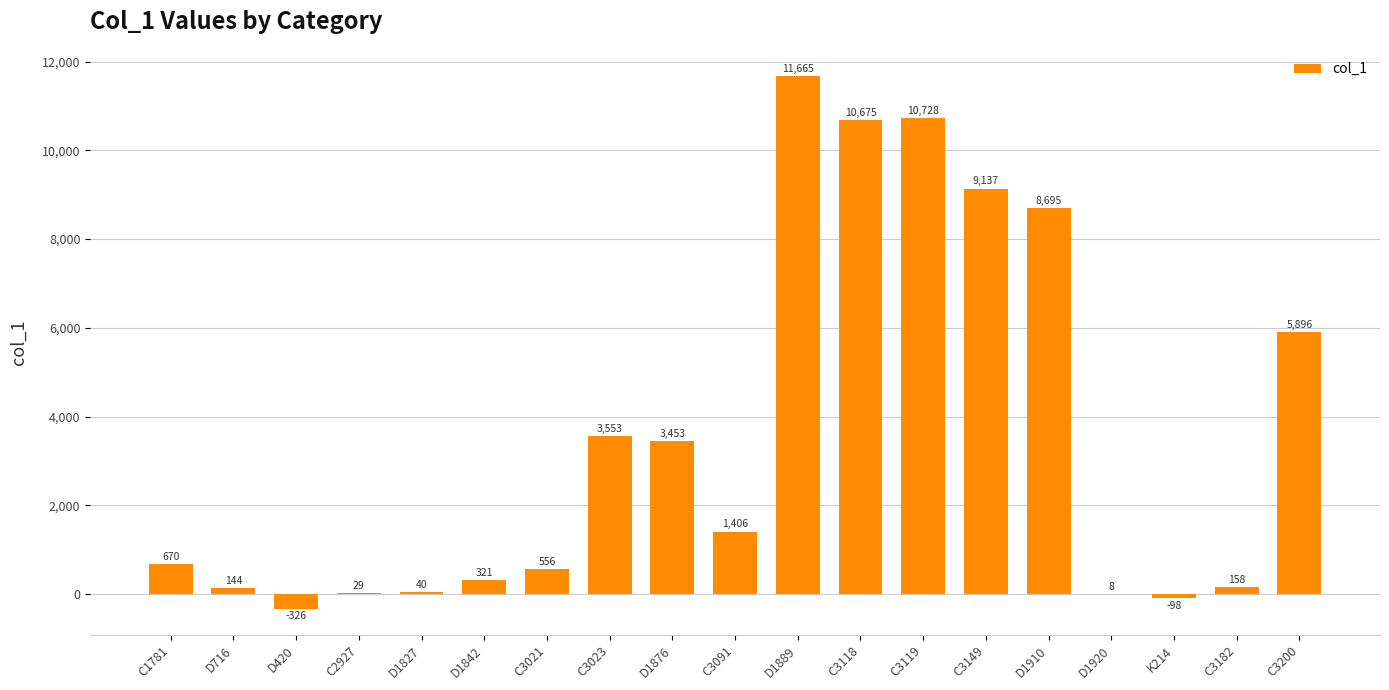

What is the difference between the values at K214 and C3021?

654